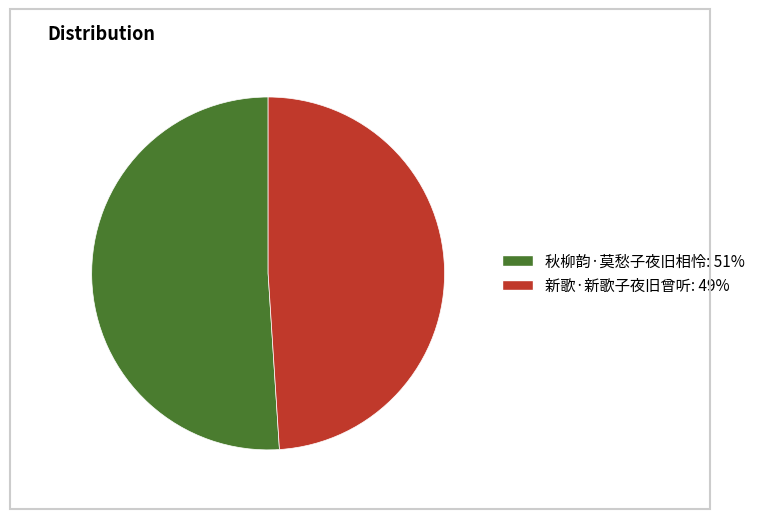

Does 新歌·新歌子夜旧曾听 account for over 50% of the chart?

No